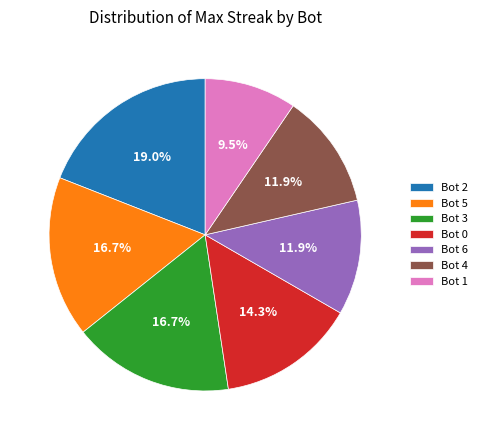

How many slices are in this pie chart?

7